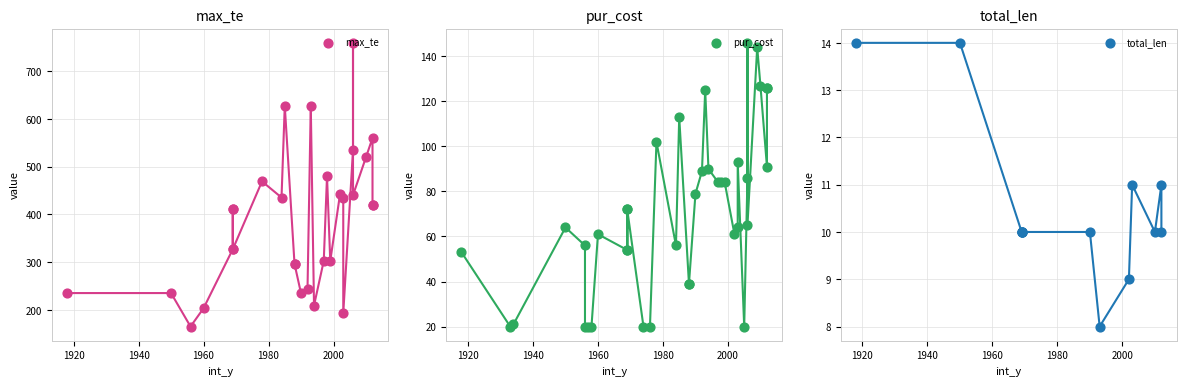

Which series has the widest spread of Y values?

max_te